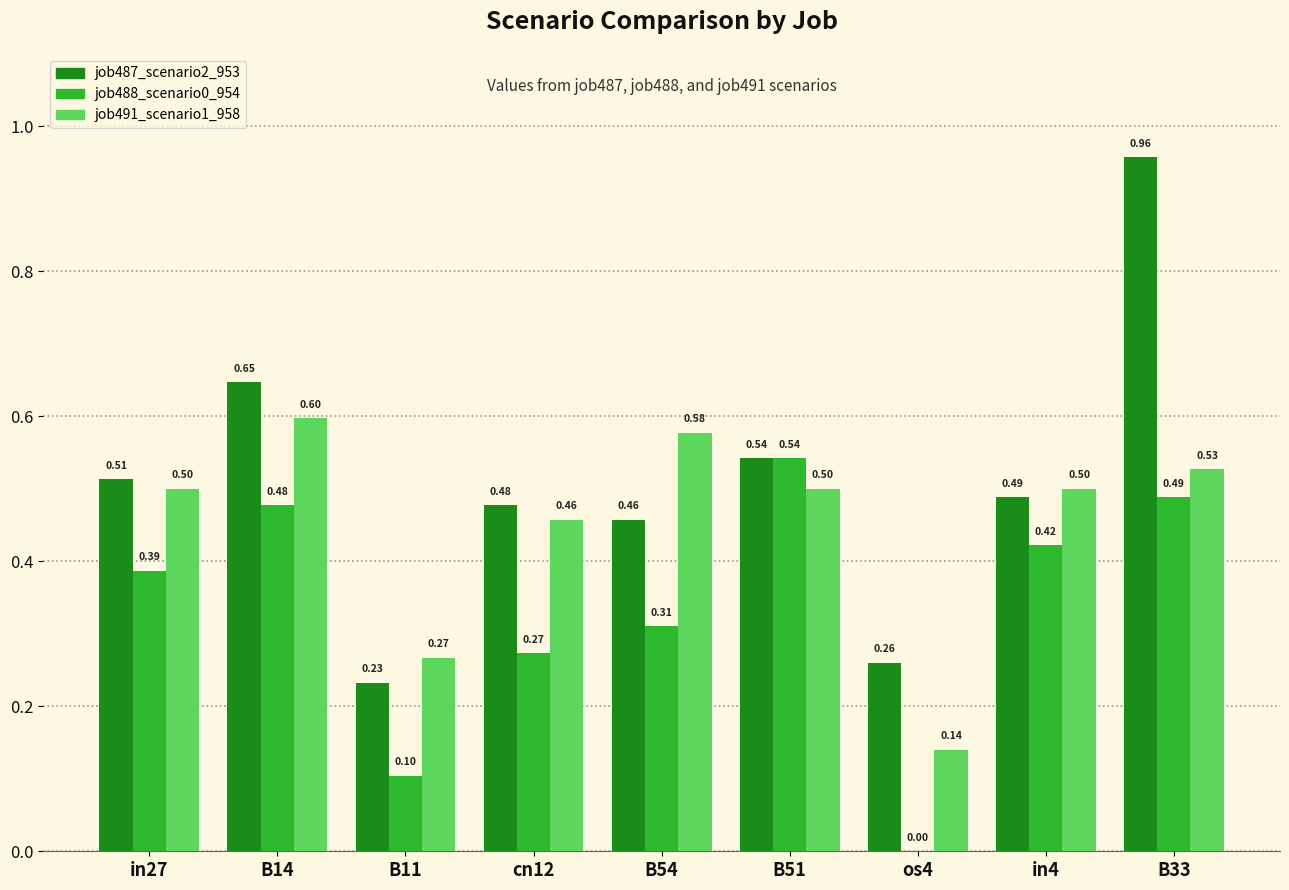

At which category does the chart reach its peak across all series?

B33